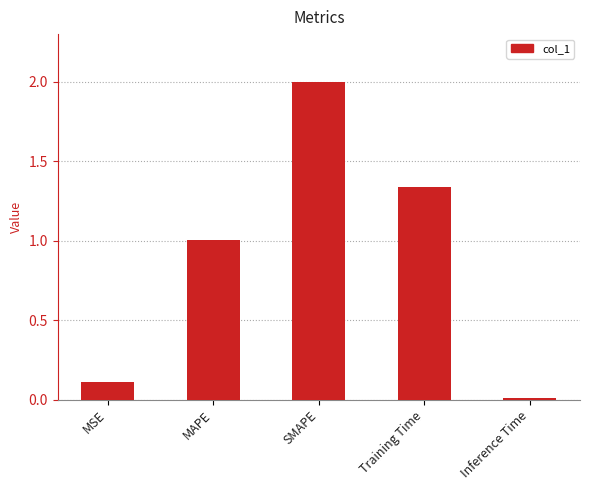

Which has a higher value, Inference Time or MAPE?

MAPE